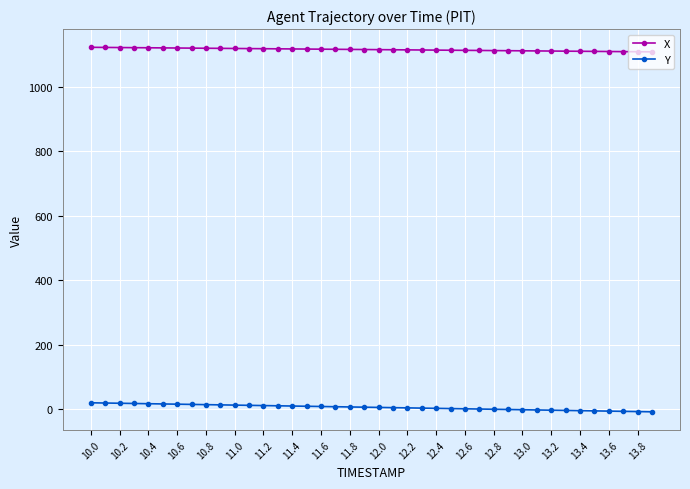

What is the average value of the Y series?

6.1